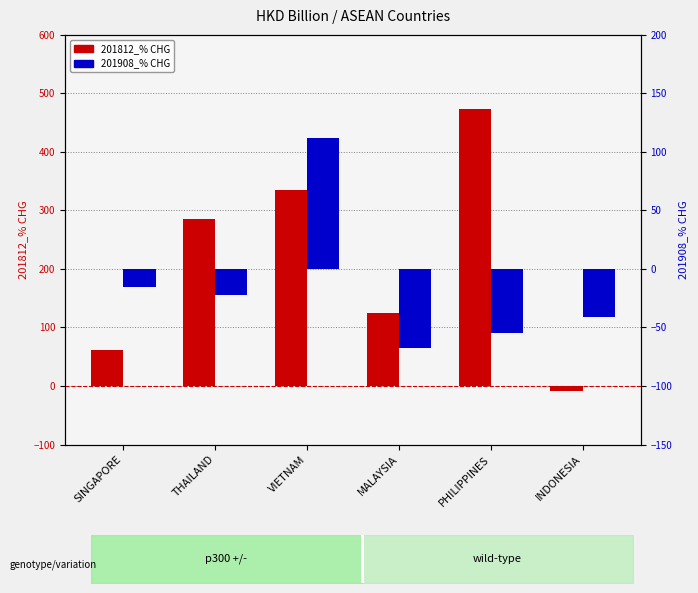

Reading right to left, list all the values displayed in this chart.

201812_% CHG: INDONESIA=-8.6	PHILIPPINES=474.0	MALAYSIA=125.6	VIETNAM=335.0	THAILAND=285.0	SINGAPORE=61.8
201908_% CHG: INDONESIA=-41.4	PHILIPPINES=-54.4	MALAYSIA=-67.4	VIETNAM=111.9	THAILAND=-22.4	SINGAPORE=-15.2